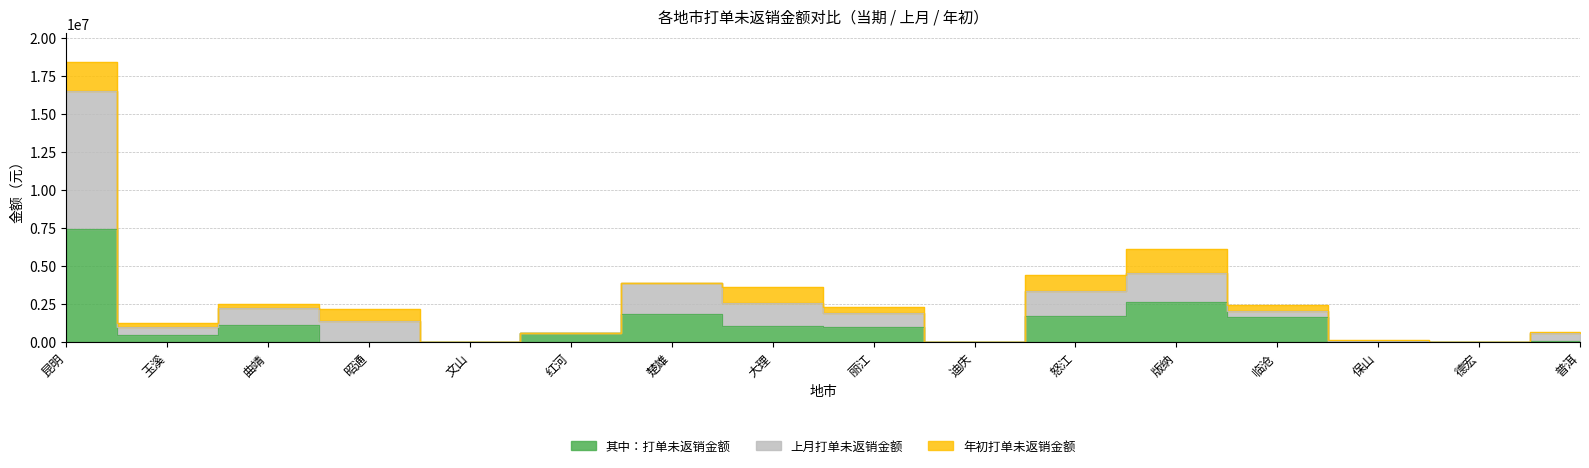

How many data points in 上月打单未返销金额 are less than 1910294?

8